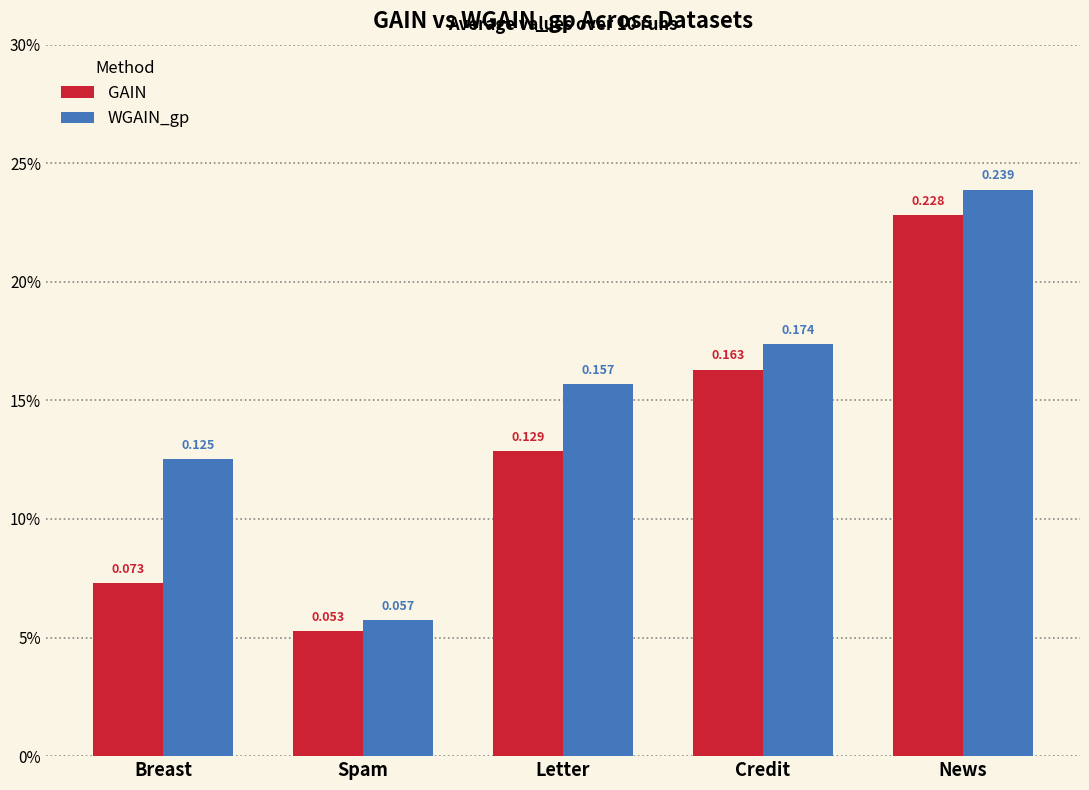

What is the label of the 1st bar from the left?

Breast